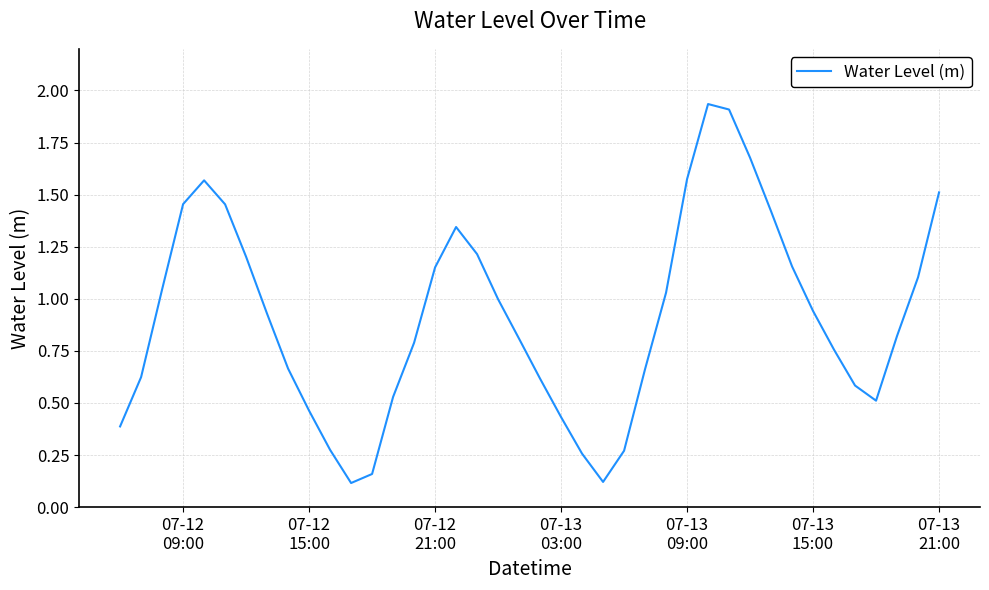

How many interior local valleys (lower than both neighbors) does the data have?

3